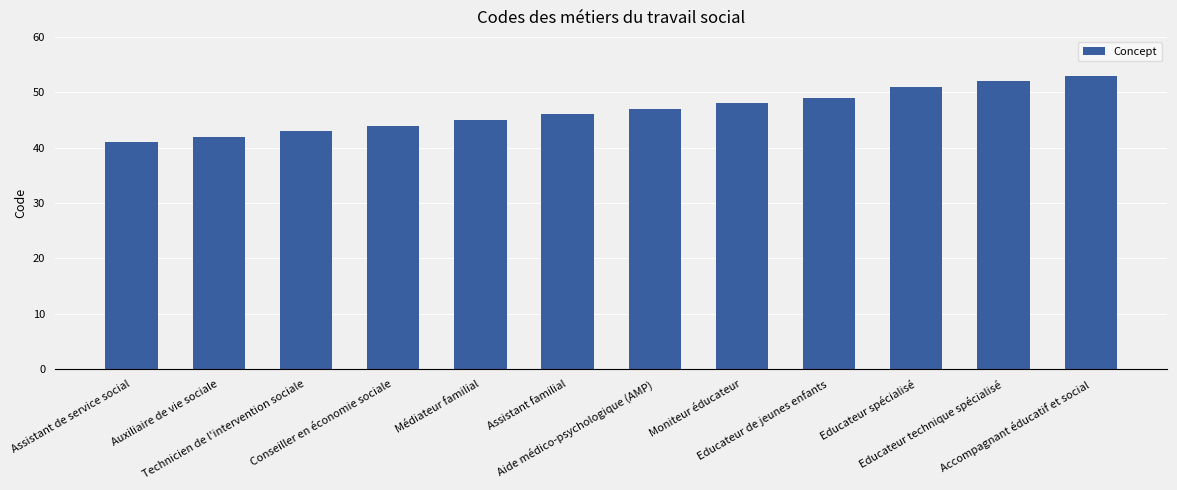

Rank the categories by value from lowest to highest.

Assistant de service social, Auxiliaire de vie sociale, Technicien de l'intervention sociale, Conseiller en économie sociale, Médiateur familial, Assistant familial, Aide médico-psychologique (AMP), Moniteur éducateur, Educateur de jeunes enfants, Educateur spécialisé, Educateur technique spécialisé, Accompagnant éducatif et social